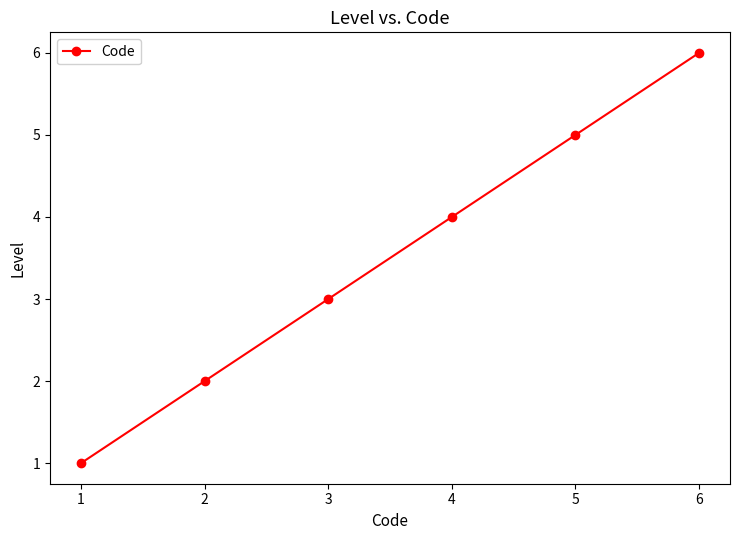

What is the difference between the maximum and minimum values?

5